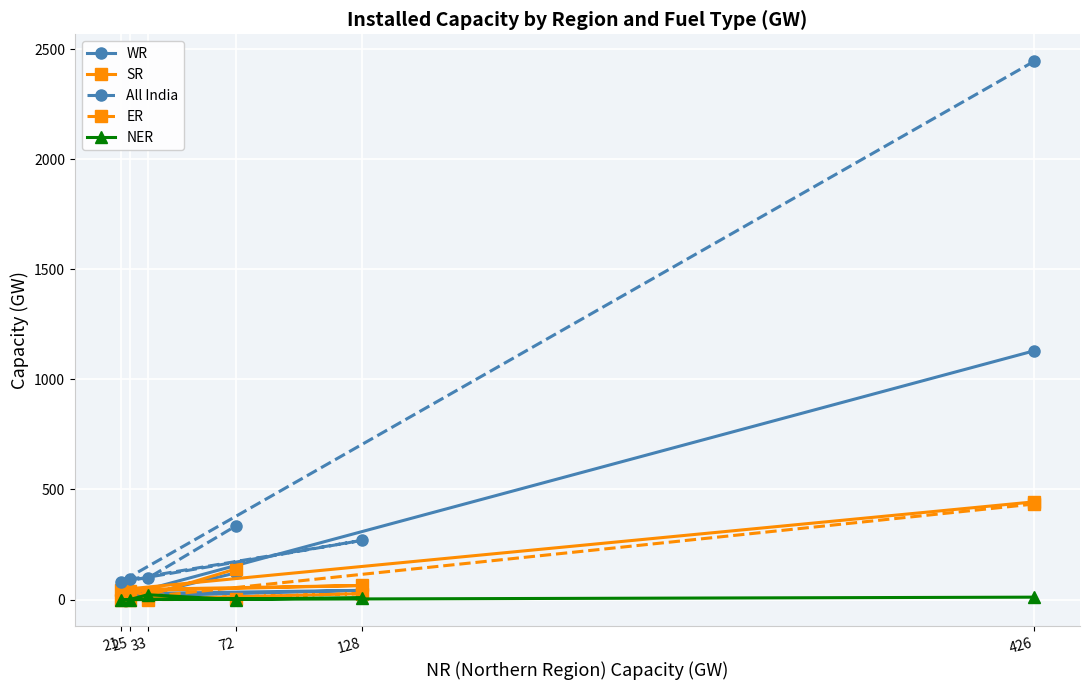

True or false: ER has a value of 44 at 128.

False